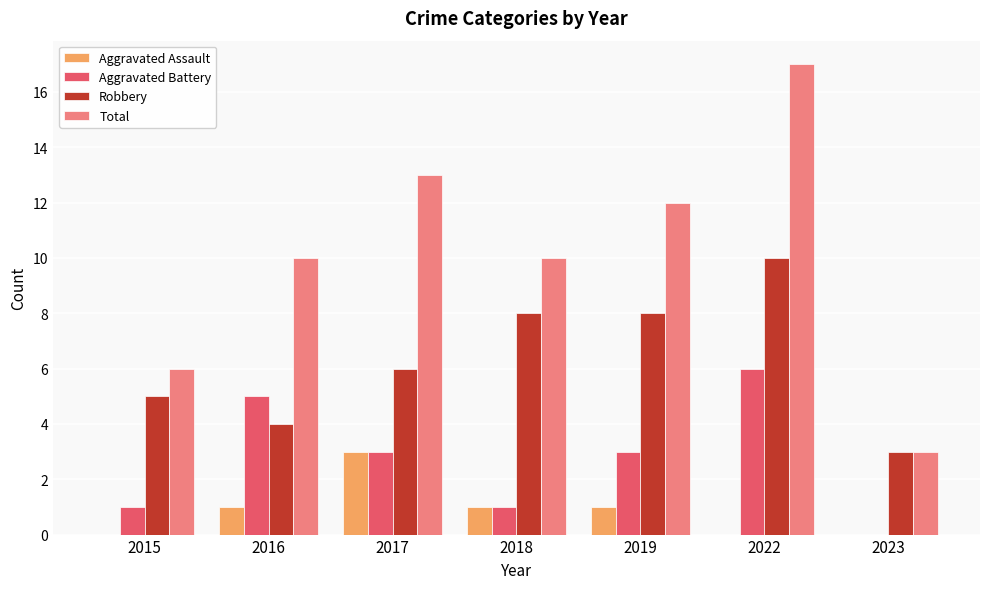

Which category has the highest value across all series?

2022